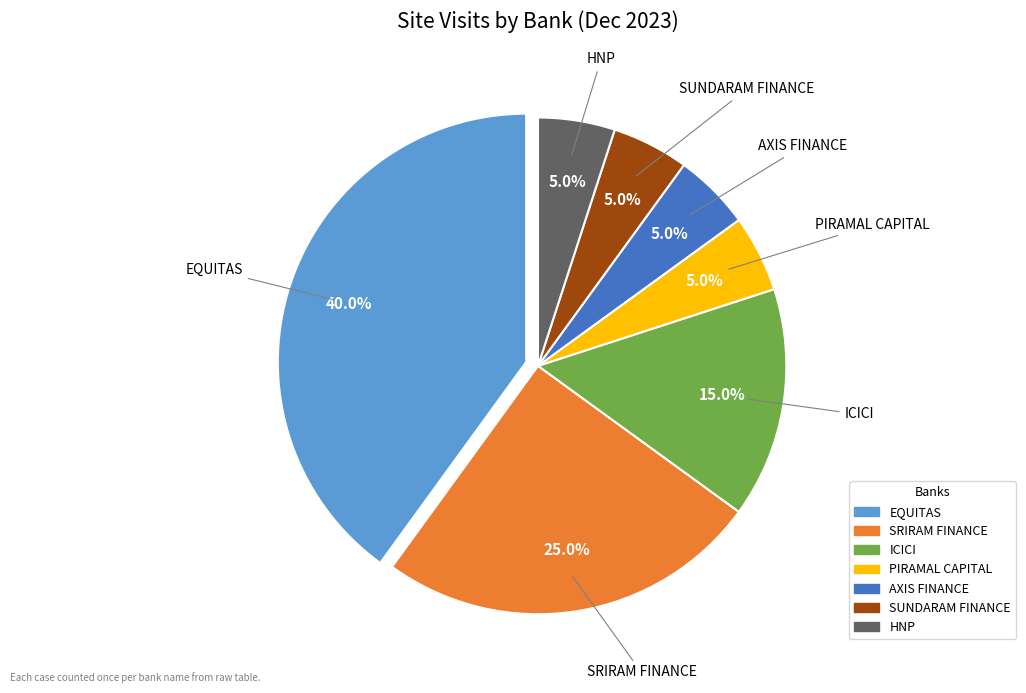

To the nearest percent, what is the difference between the largest and smallest slice percentages?

35%